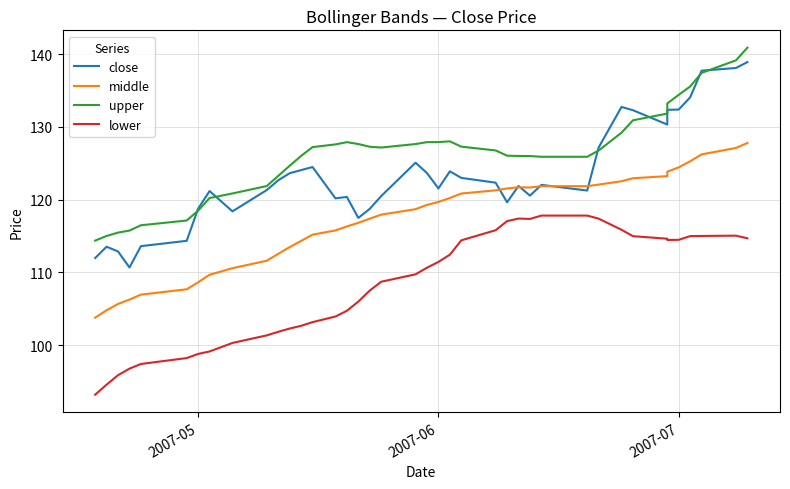

How many lines are shown in the chart?

4